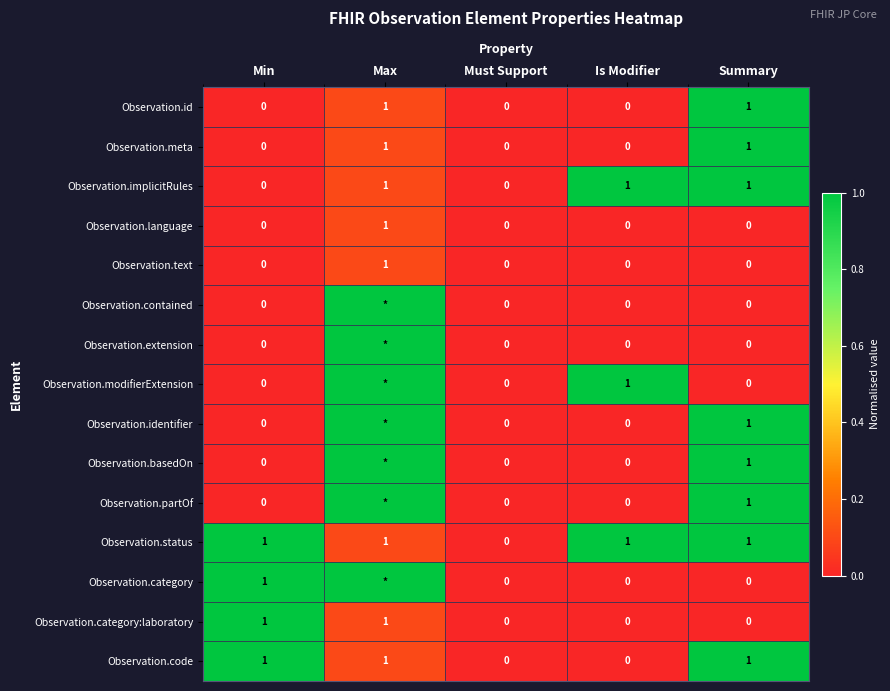

What is the total value across all series at Max?

7.8